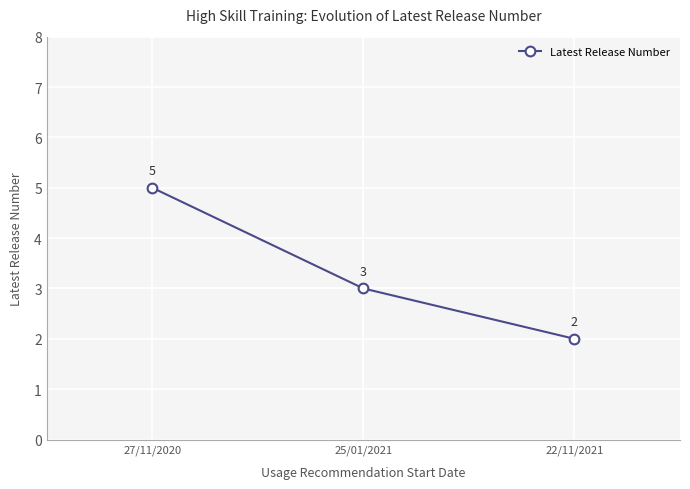

Rank the categories by value from lowest to highest.

22/11/2021, 25/01/2021, 27/11/2020